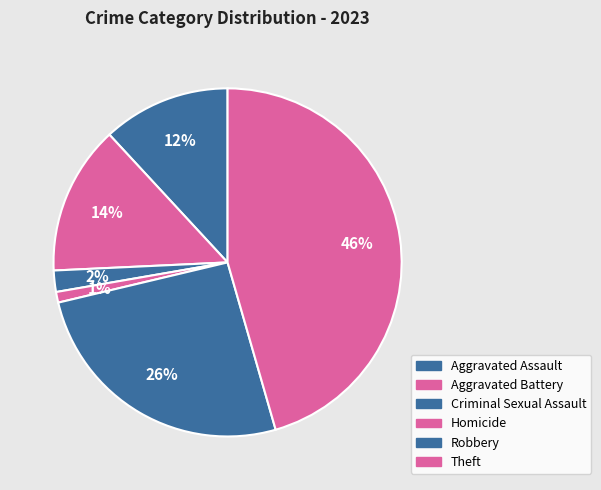

Rank the categories by value from highest to lowest.

Theft, Robbery, Aggravated Battery, Aggravated Assault, Criminal Sexual Assault, Homicide